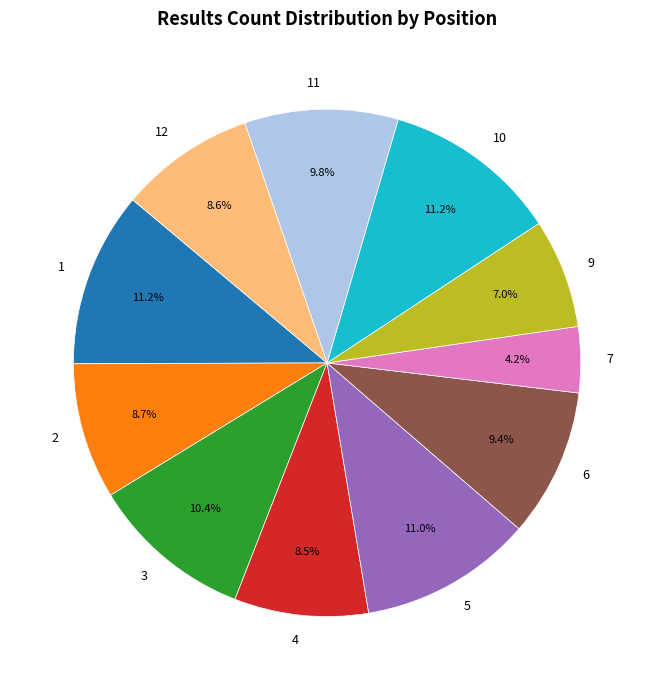

What is the smallest slice in the pie chart?

7